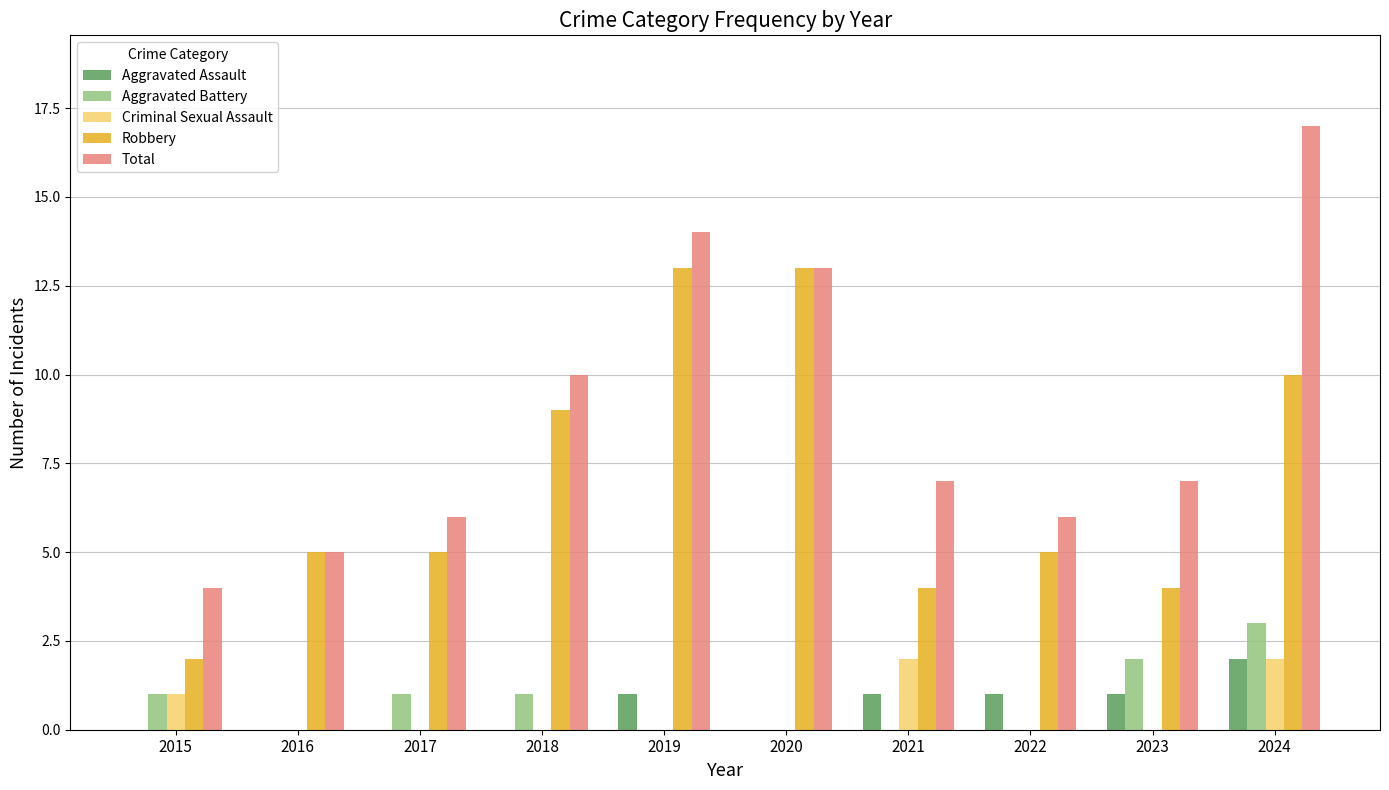

What is the difference between the Aggravated Assault values at 2024 and 2017?

2